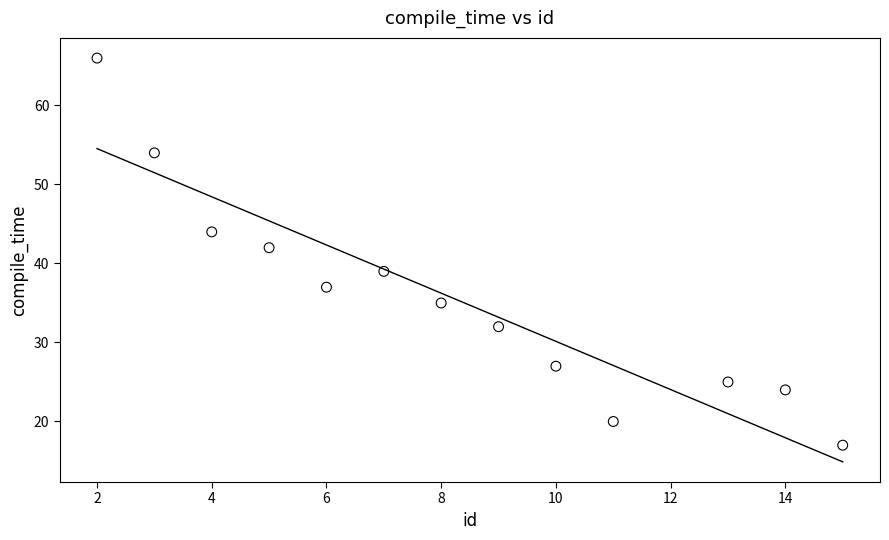

What is the range of X values (max minus min)?

13